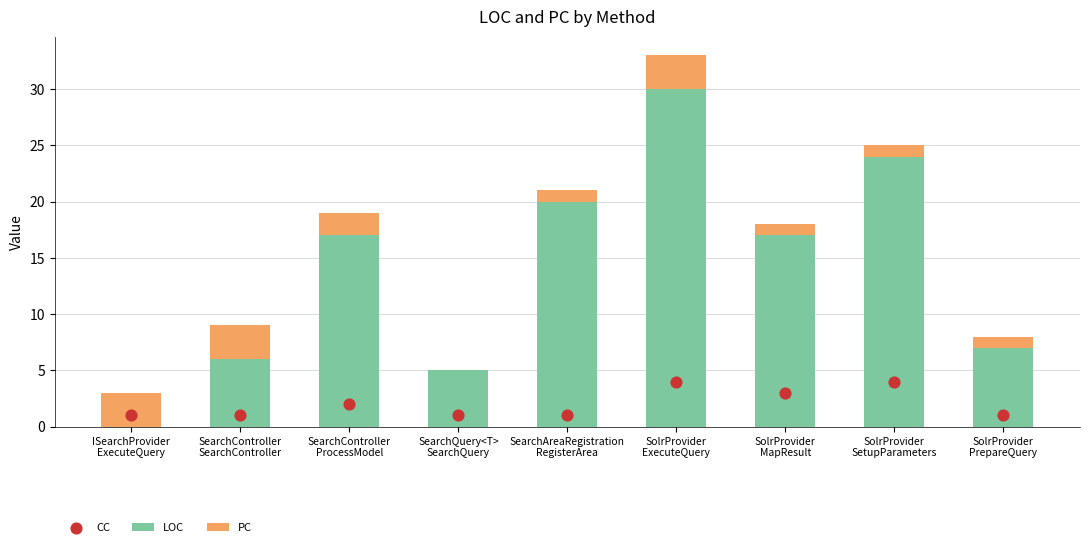

Is the value of PC at SolrProvider
ExecuteQuery greater than the value of LOC at SearchQuery<T>
SearchQuery?

No